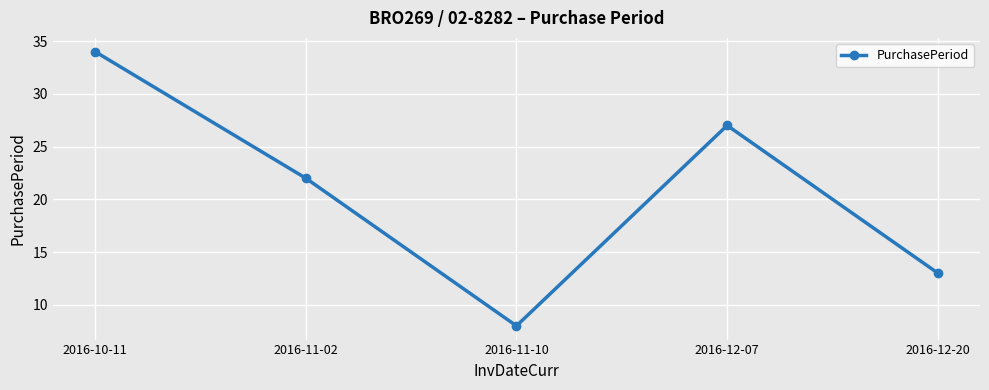

Reading right to left, extract all data points from this chart.

13	27	8	22	34